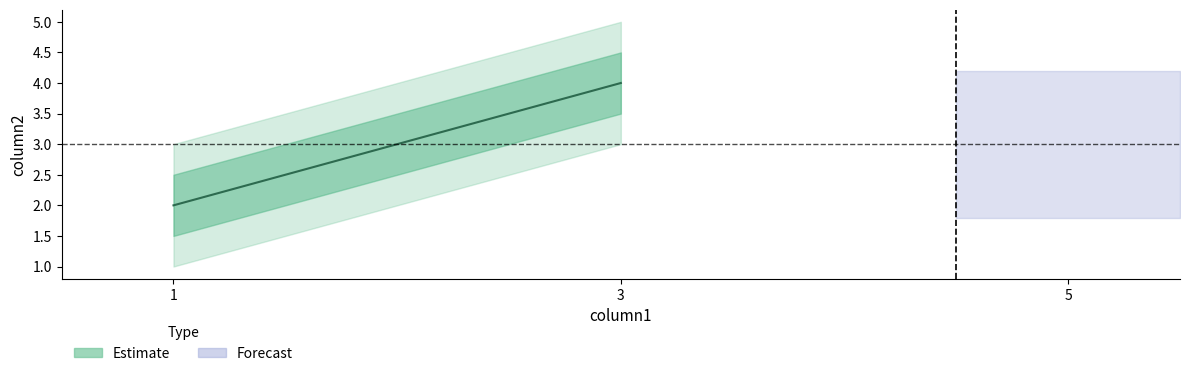

List the labels in order of value, largest first.

3, 1